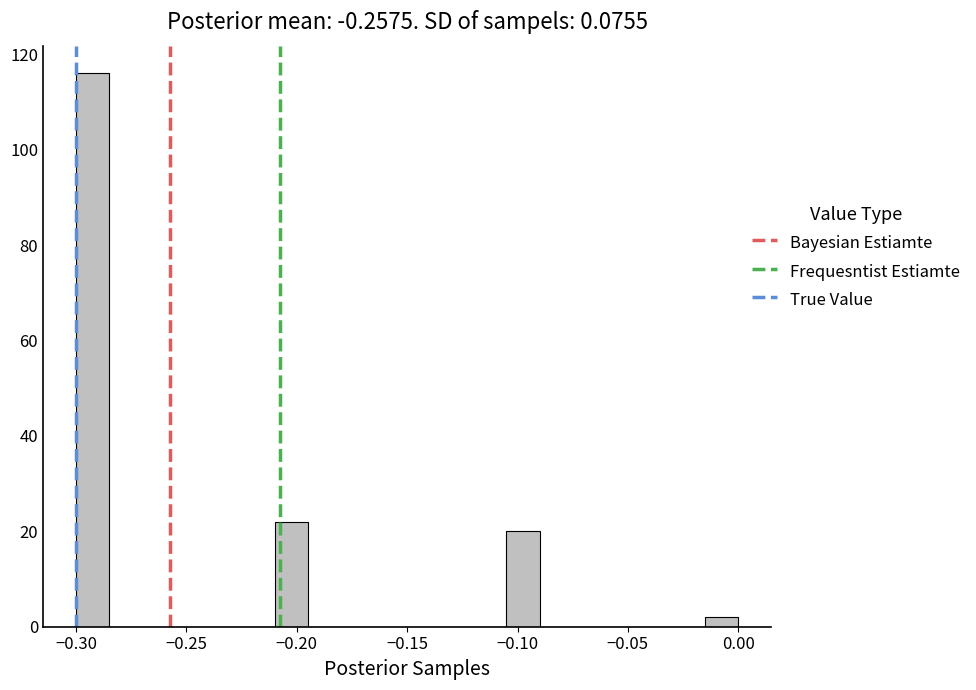

Read against the x-axis, roughly where is the centre of the tallest bar?

-0.290